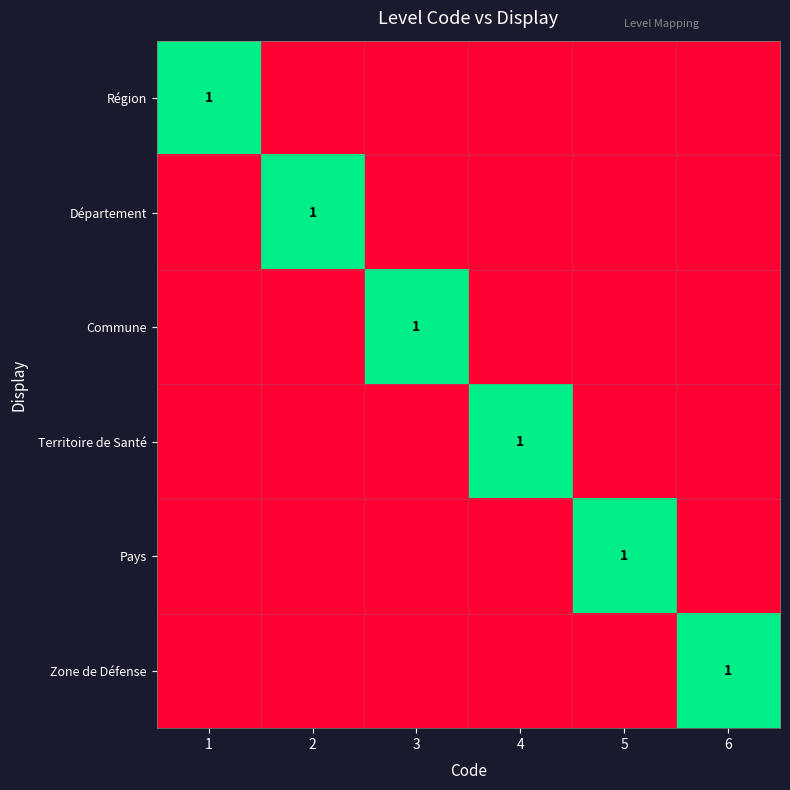

The Territoire de Santé series shows 2 at 4. True or false?

False